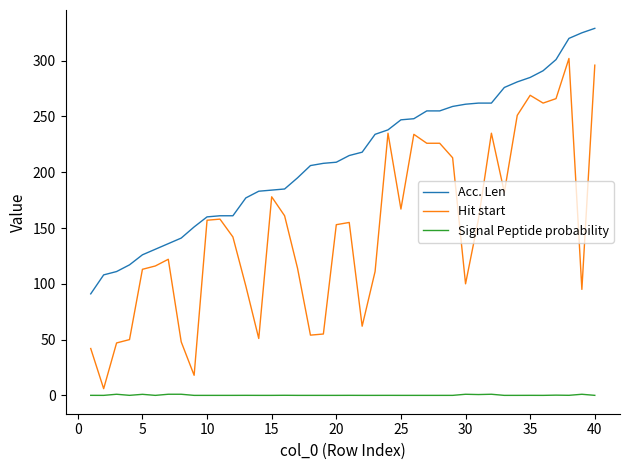

Which series has the largest total across all categories?

Acc. Len